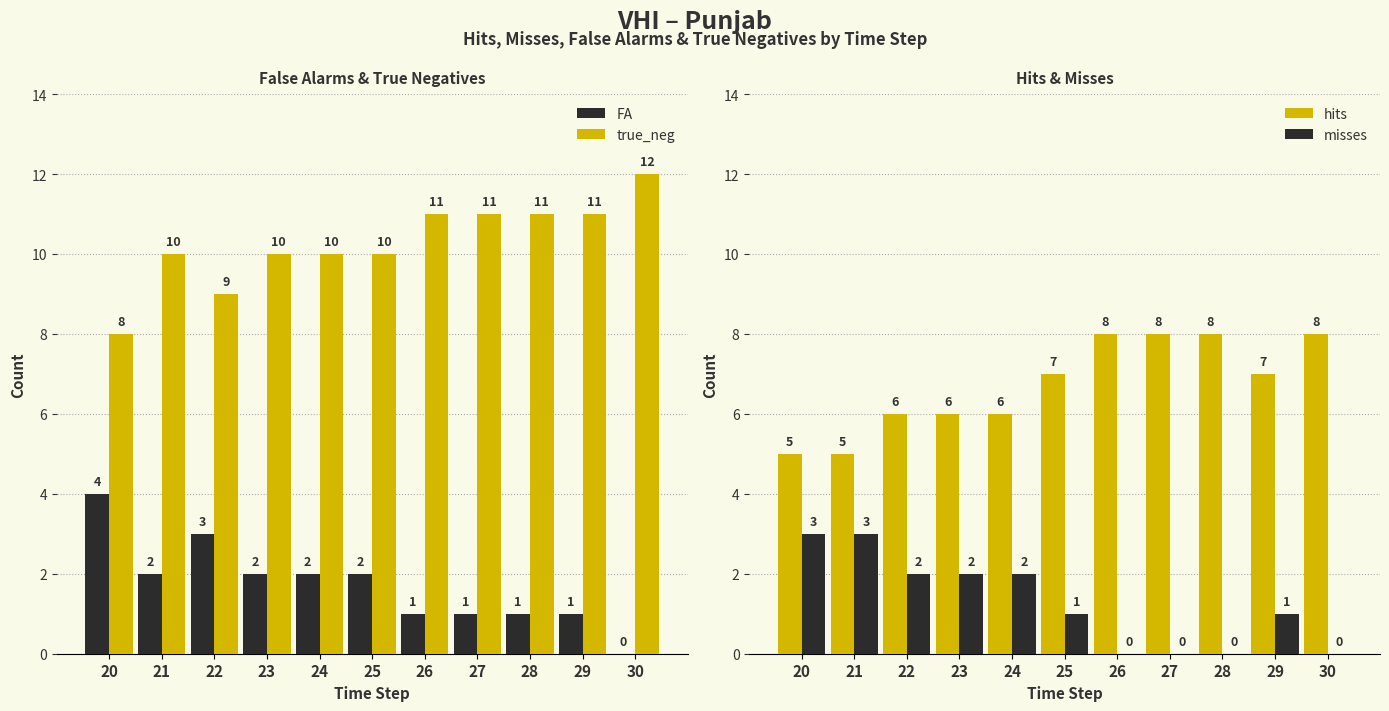

What is the maximum value for FA?

4